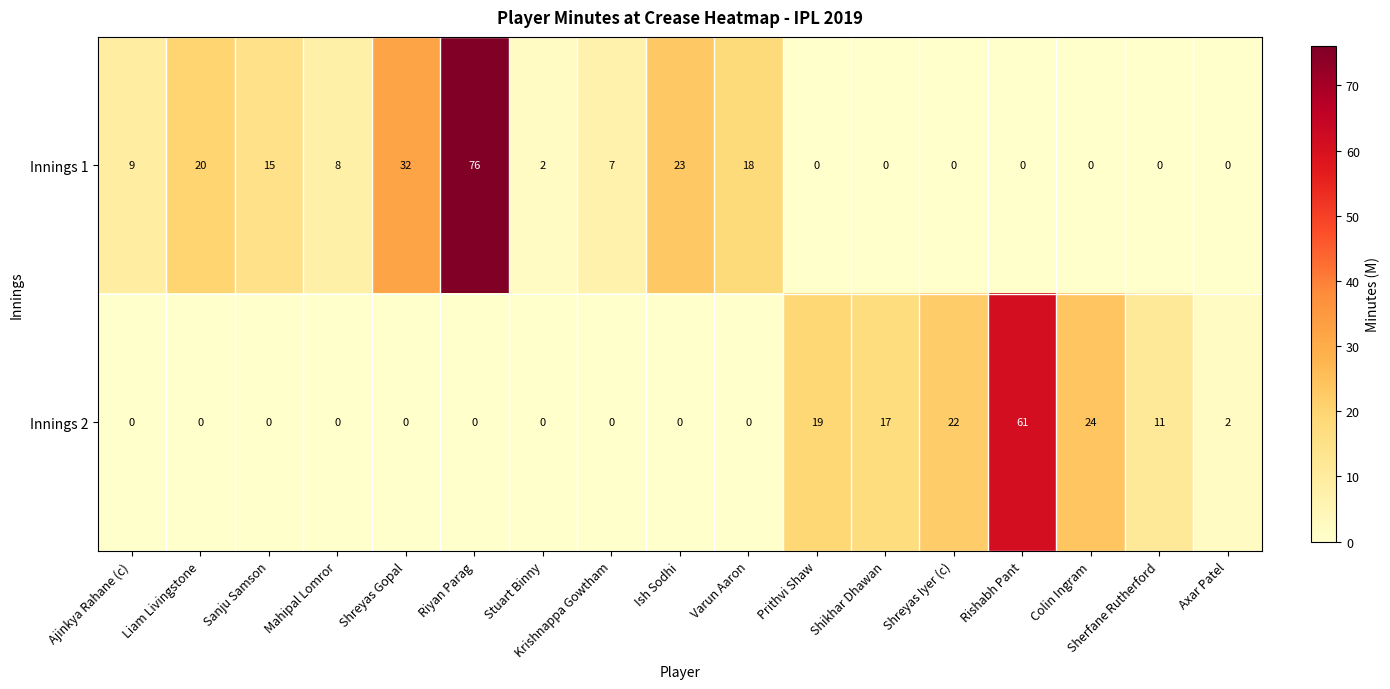

What is the spread (max minus min) of values at Shreyas Gopal?

32